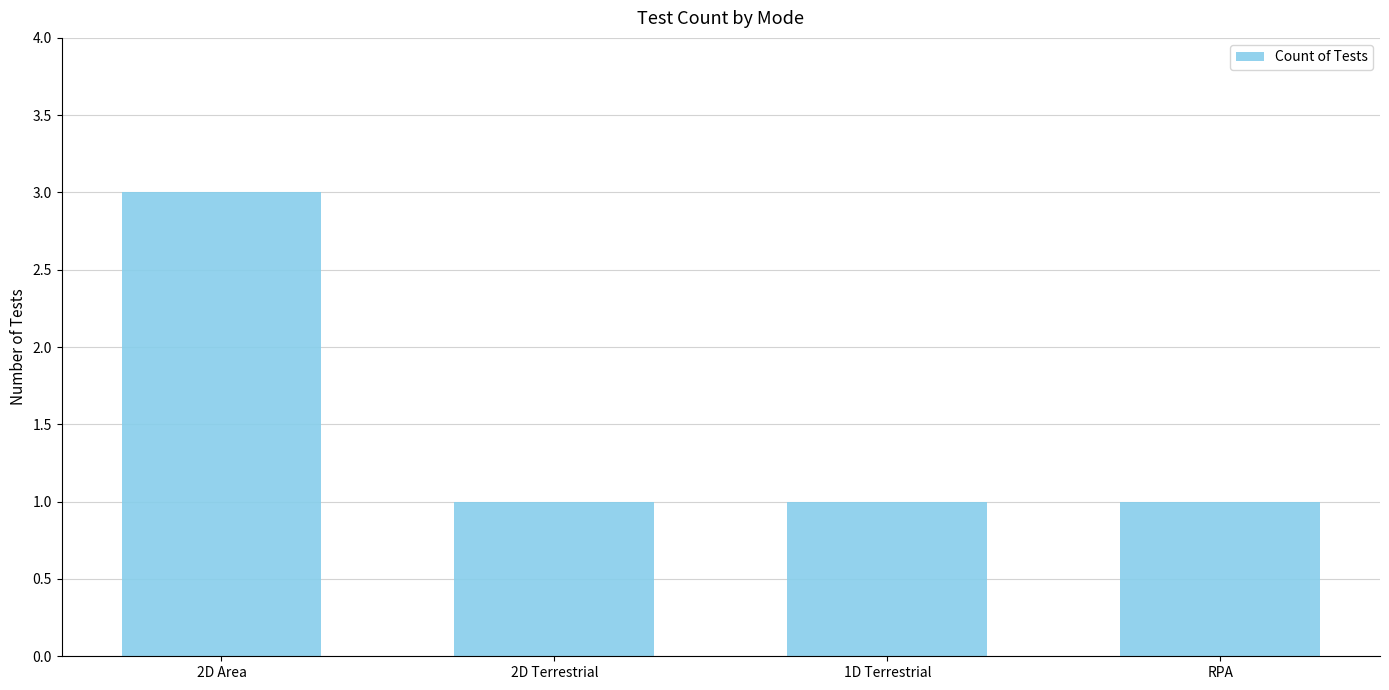

Approximately how many times larger is the value at RPA compared to 2D Terrestrial?

1.0